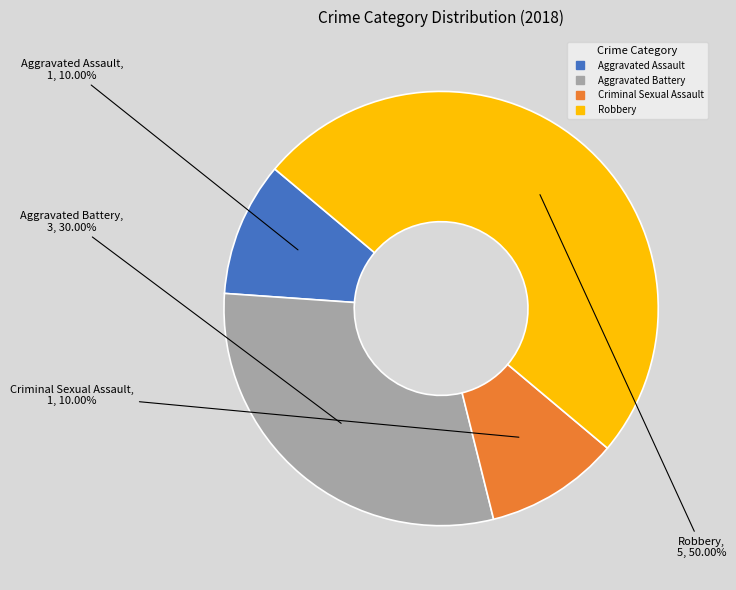

Count the number of slices in the pie.

4